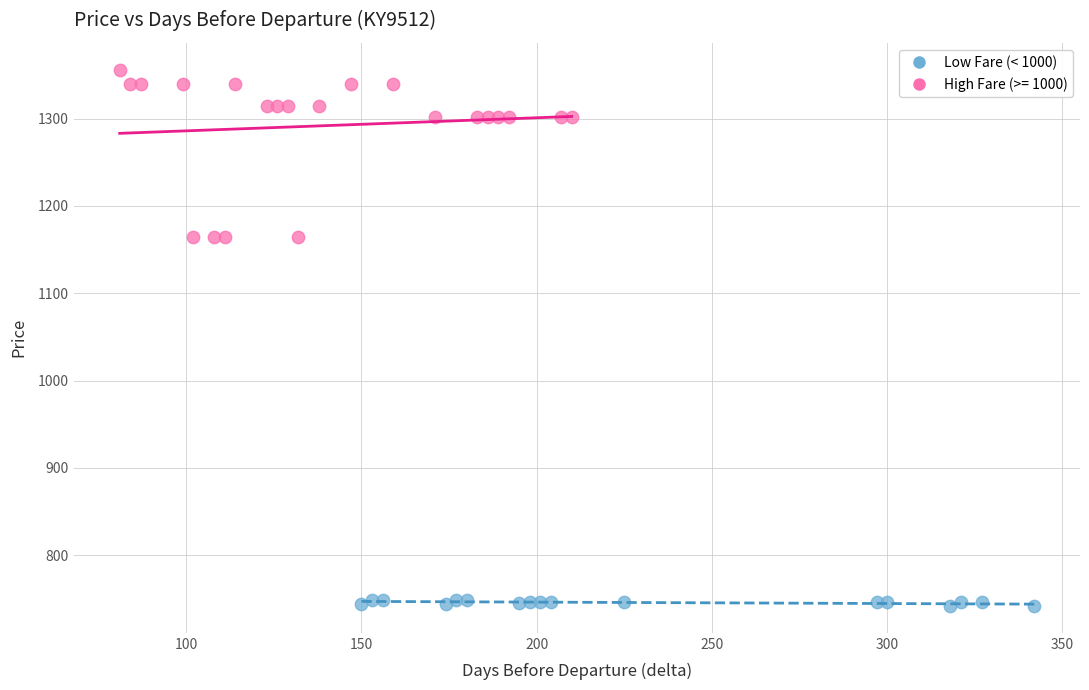

Which series reaches the minimum Y coordinate?

Low Fare (< 1000)